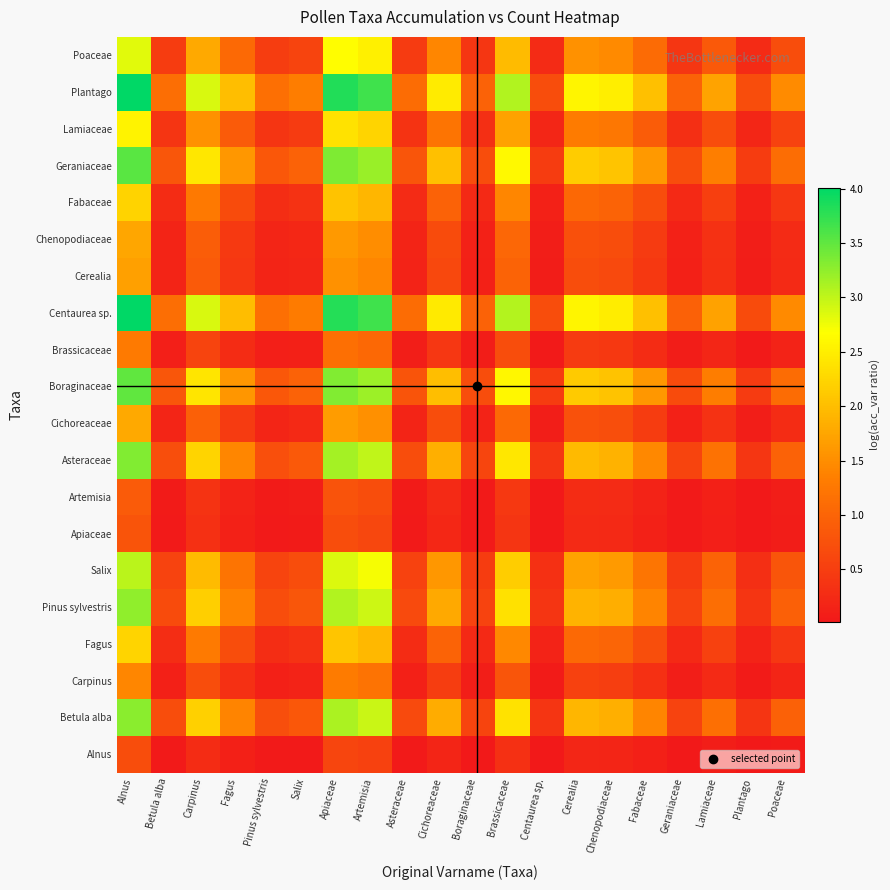

At Plantago, list the series in order from smallest to largest.

Alnus, Apiaceae, Artemisia, Brassicaceae, Carpinus, Cerealia, Chenopodiaceae, Cichoreaceae, Fabaceae, Fagus, Lamiaceae, Poaceae, Salix, Pinus sylvestris, Betula alba, Asteraceae, Boraginaceae, Geraniaceae, Centaurea sp., Plantago